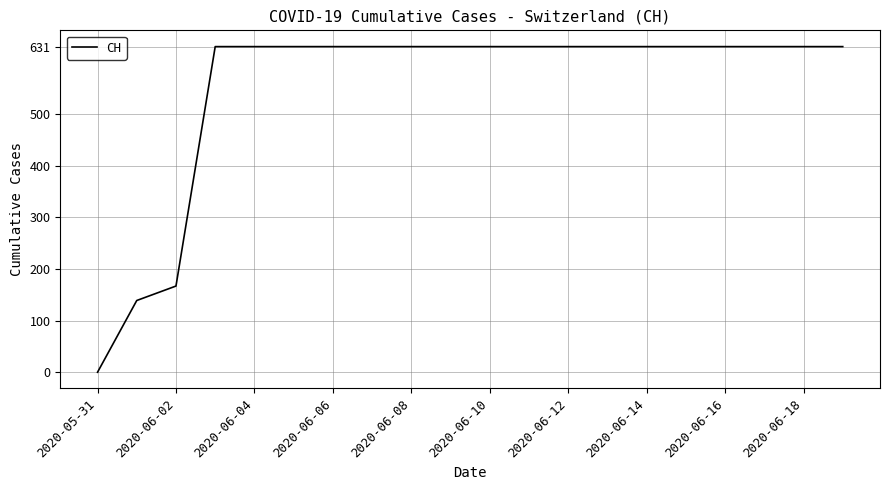

What is the maximum value shown in the chart?

631